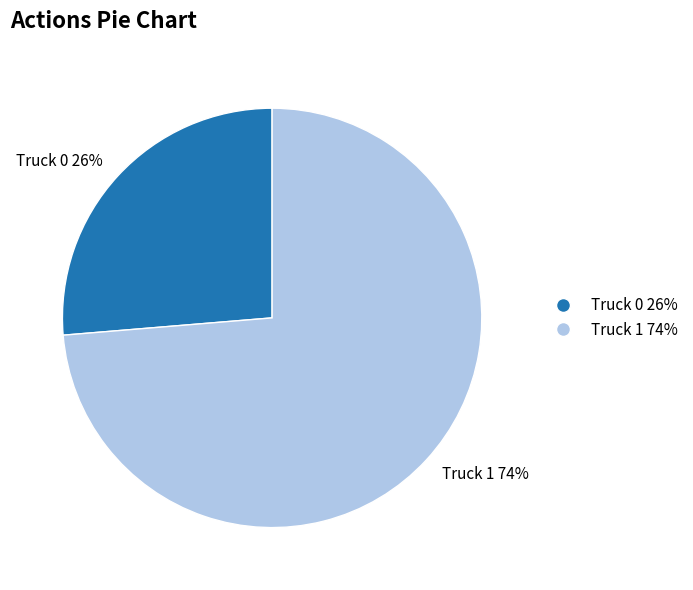

Is it true that Truck 1 is 62% of the pie?

False